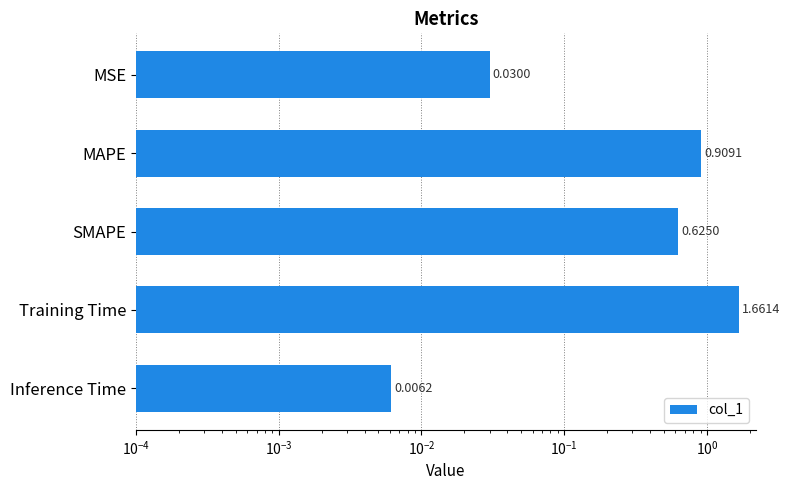

How many bars are there in total?

5